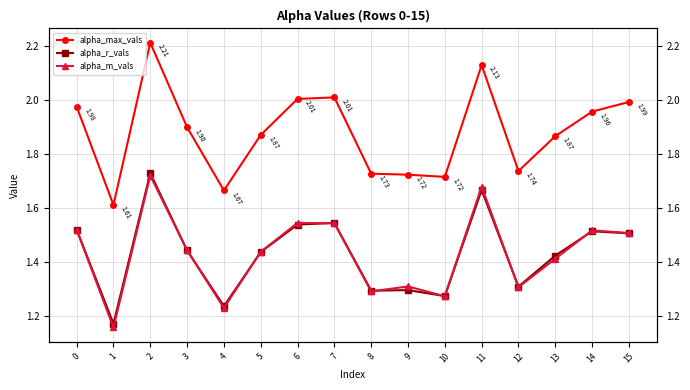

Reading left to right, list all the values displayed in this chart.

alpha_max_vals: 2.0	1.6	2.2	1.9	1.7	1.9	2.0	2.0	1.7	1.7	1.7	2.1	1.7	1.9	2.0	2.0
alpha_r_vals: 1.5	1.2	1.7	1.4	1.2	1.4	1.5	1.5	1.3	1.3	1.3	1.7	1.3	1.4	1.5	1.5
alpha_m_vals: 1.5	1.2	1.7	1.4	1.2	1.4	1.5	1.5	1.3	1.3	1.3	1.7	1.3	1.4	1.5	1.5